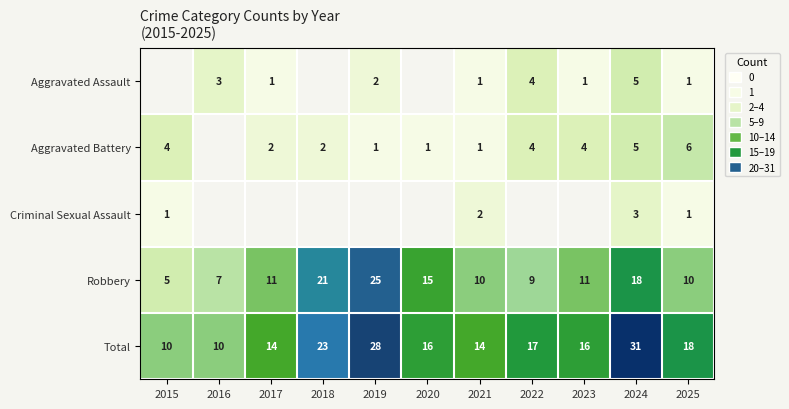

Between 2025 and 2021, which is larger?

2025